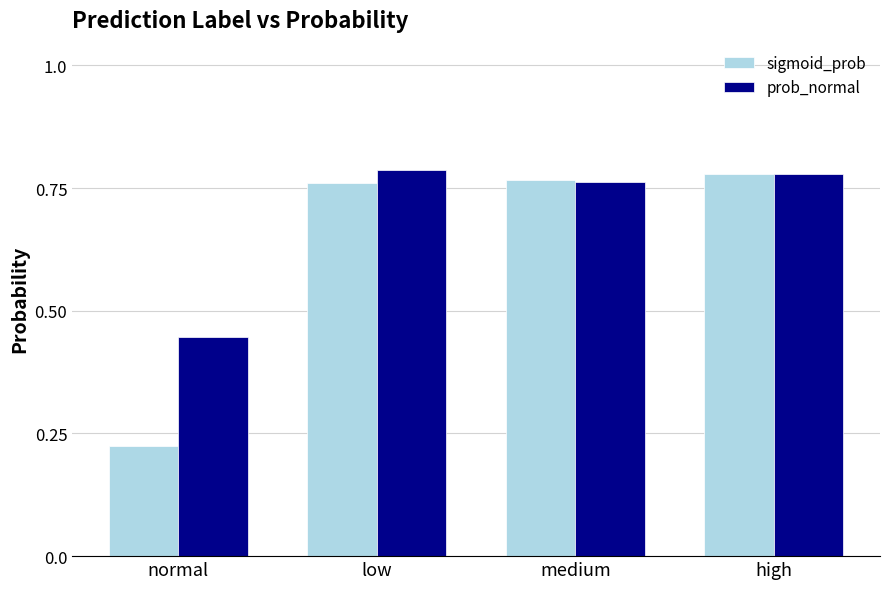

Does the chart contain any negative values?

No